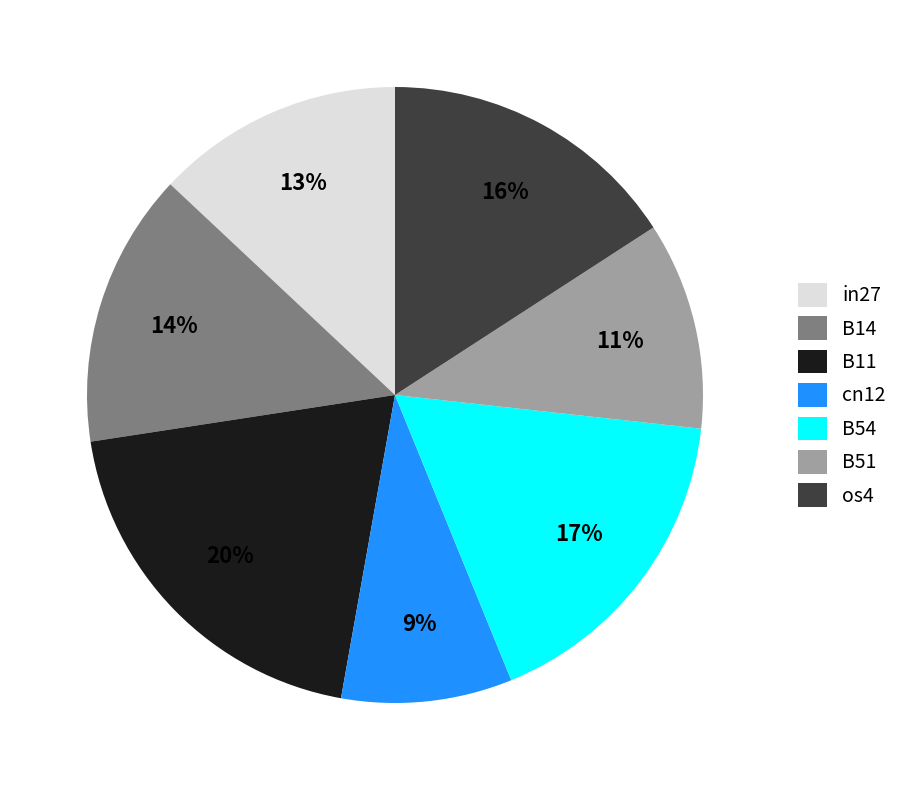

Rank the categories by value from highest to lowest.

B11, B54, os4, B14, in27, B51, cn12